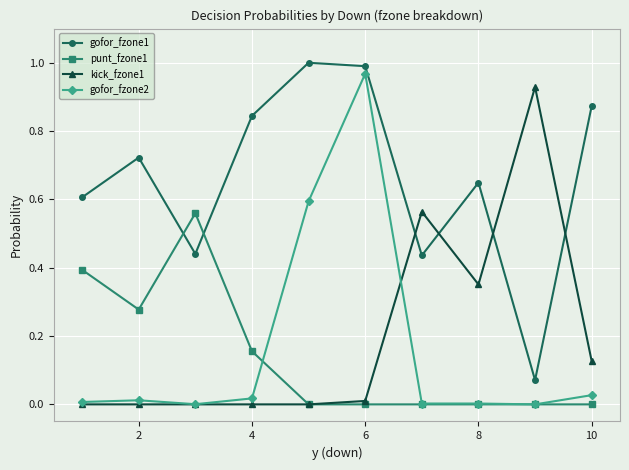

What are all the series names shown in the legend?

gofor_fzone1, punt_fzone1, kick_fzone1, gofor_fzone2